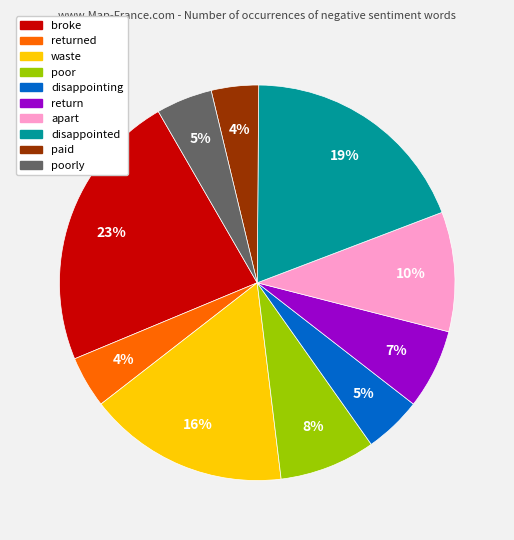

Does any single category account for the majority?

No